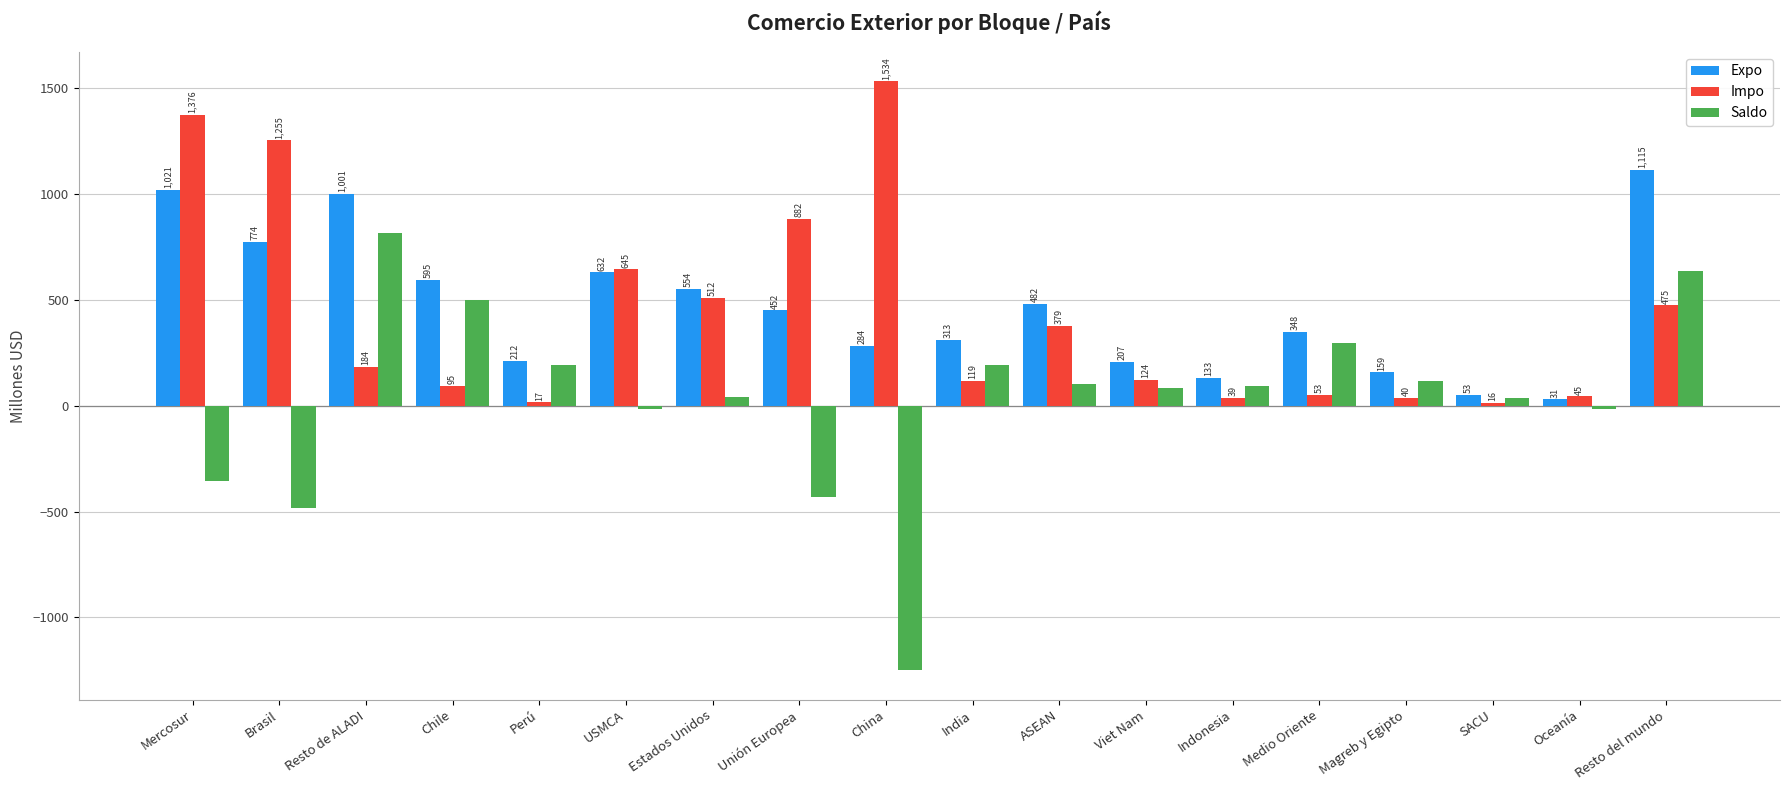

What value does the Impo series have at Brasil?

1255.0